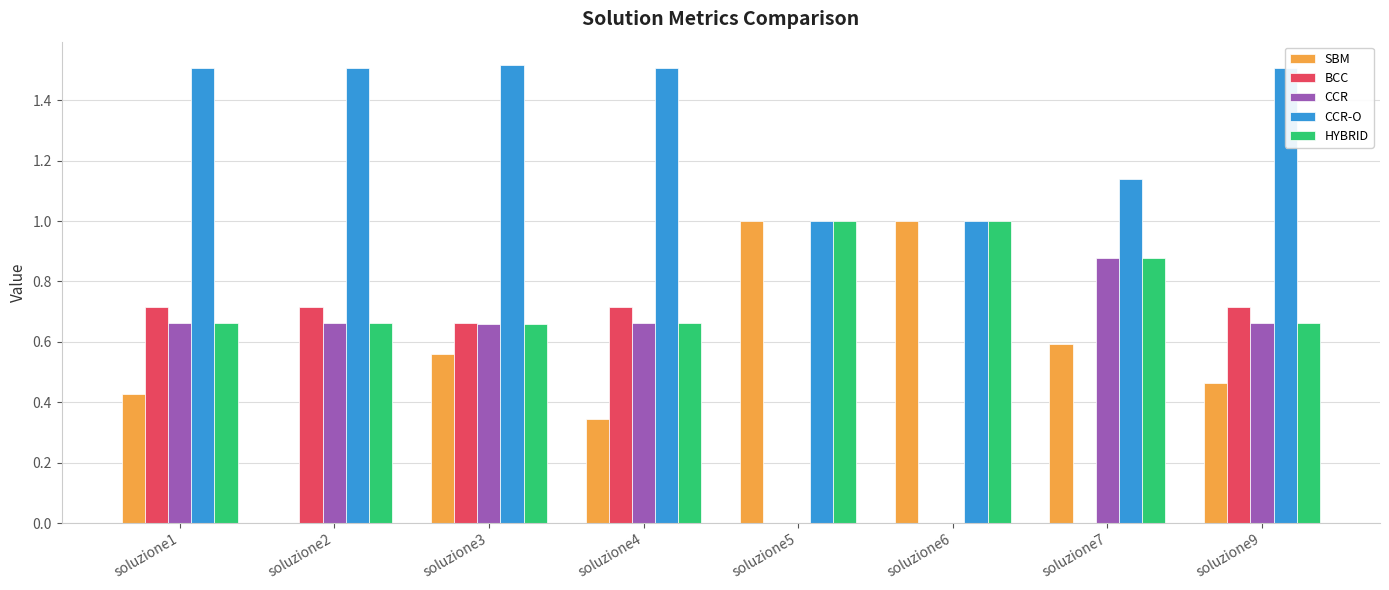

What are all the series names shown in the legend?

SBM, BCC, CCR, CCR-O, HYBRID